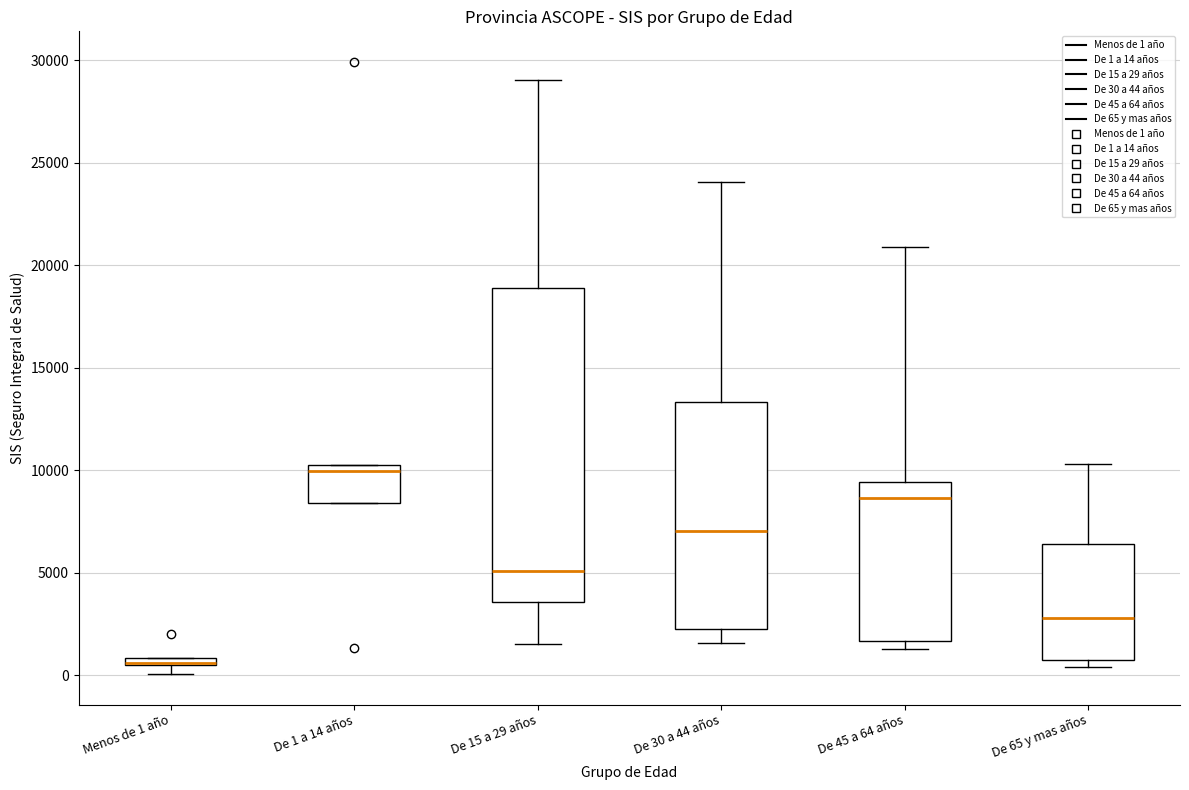

Where does the median line of the box for De 65 y mas años sit on the y-axis? The values are not printed on the chart, so give them approximately, as read against the axis.

3000